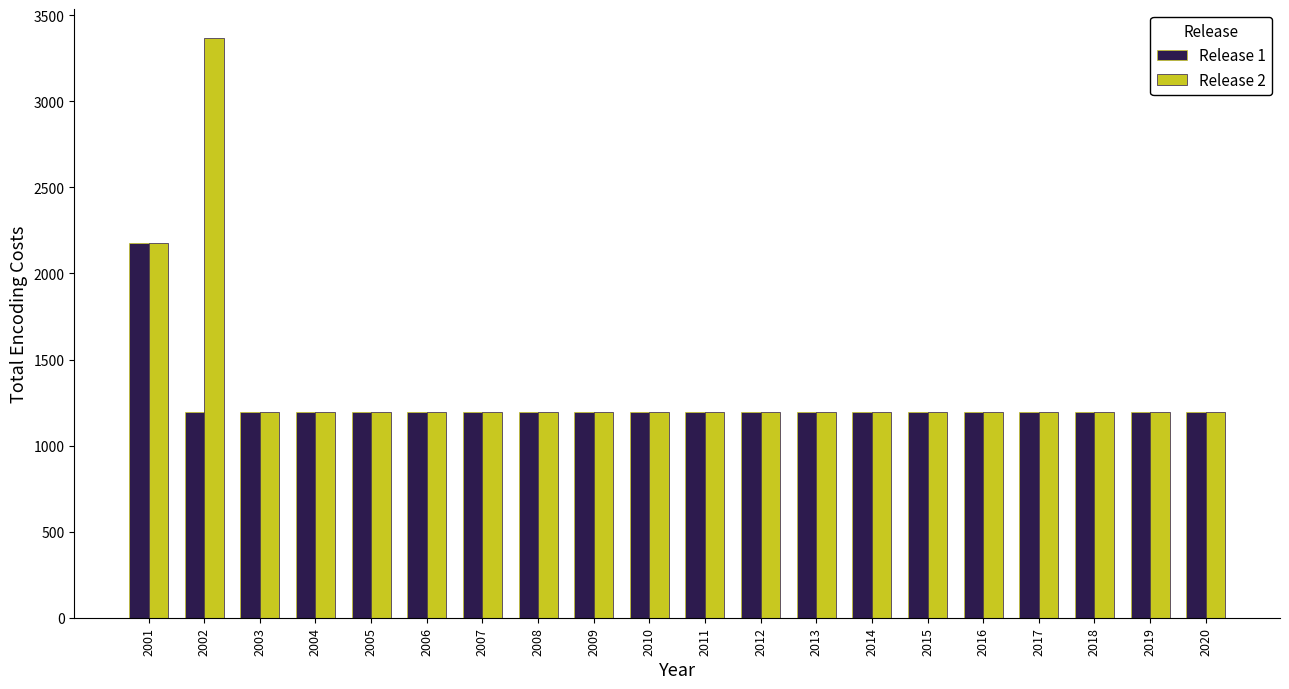

What is the spread (max minus min) of values at 2002?

2174.2